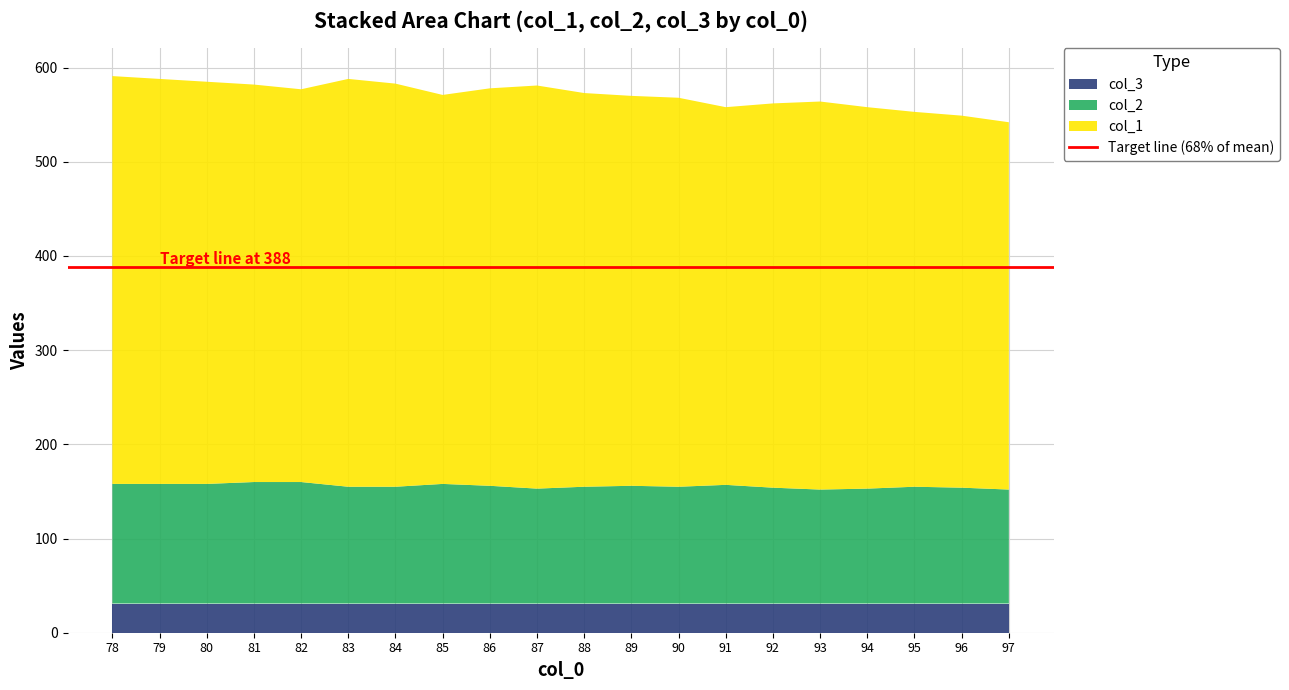

Reading left to right, transcribe all the data shown in this chart.

col_1: 78=433	79=430	80=427	81=422	82=417	83=433	84=428	85=413	86=422	87=428	88=418	89=414	90=413	91=401	92=408	93=412	94=405	95=398	96=395	97=390
col_2: 78=127	79=127	80=127	81=129	82=129	83=124	84=124	85=127	86=125	87=122	88=124	89=125	90=124	91=126	92=123	93=121	94=122	95=124	96=123	97=121
col_3: 78=31	79=31	80=31	81=31	82=31	83=31	84=31	85=31	86=31	87=31	88=31	89=31	90=31	91=31	92=31	93=31	94=31	95=31	96=31	97=31